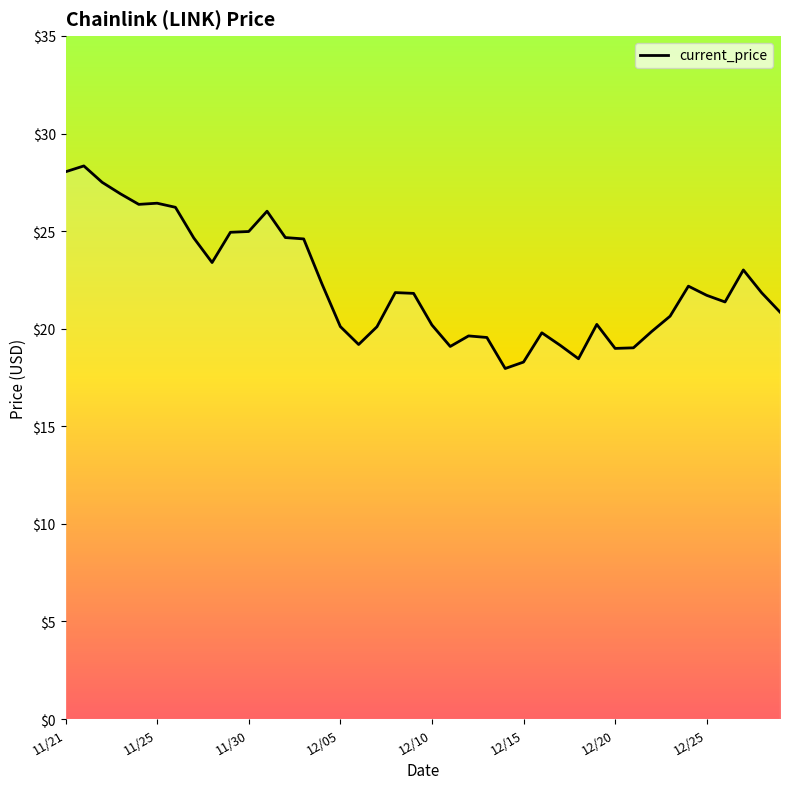

Count the number of categories in the chart.

40